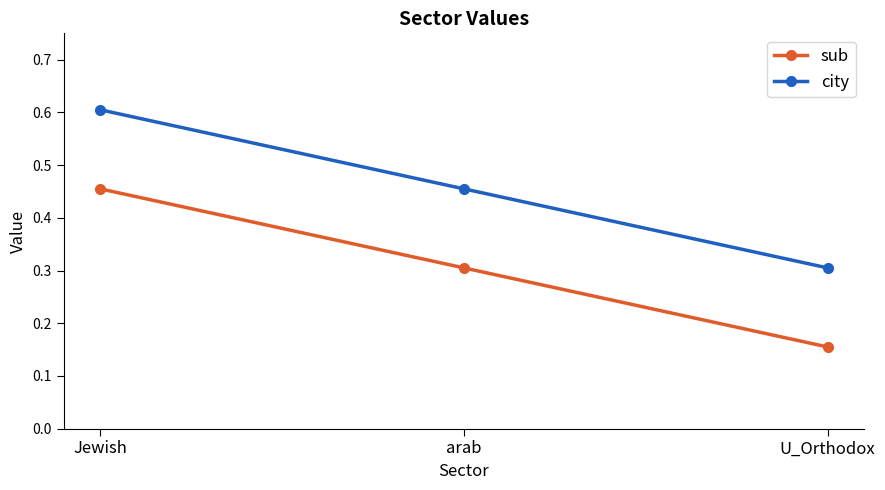

What is the minimum value for city?

0.3